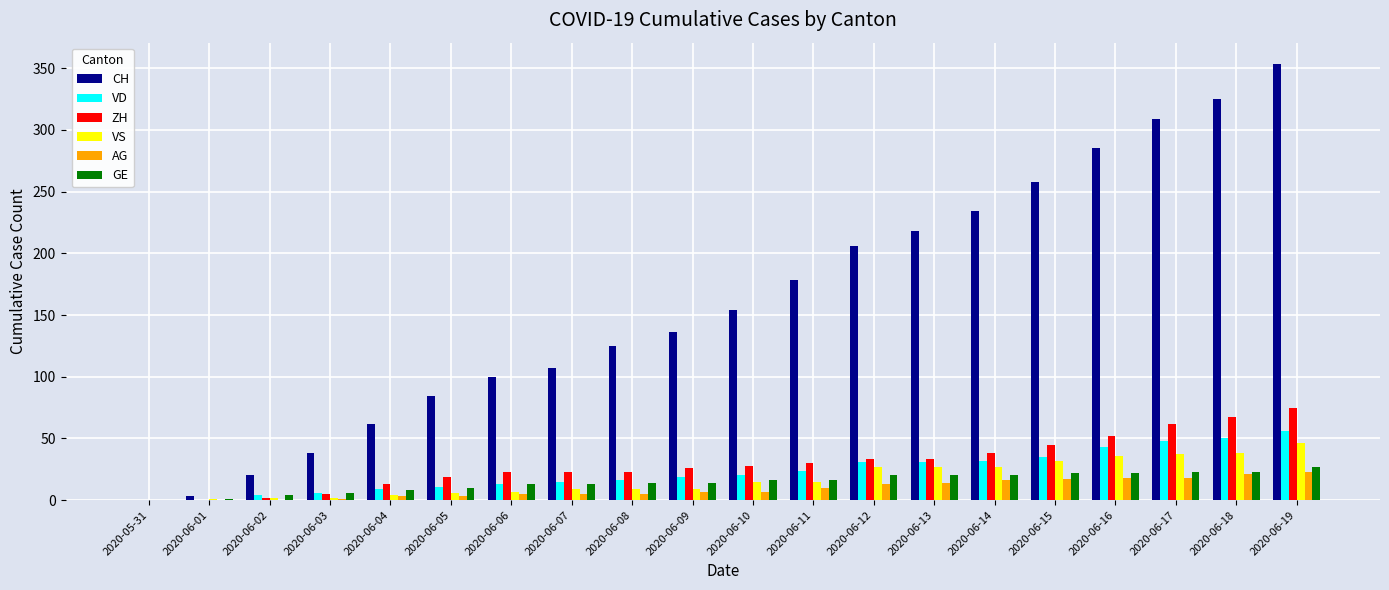

At which category is the sum across all series the highest?

2020-06-19